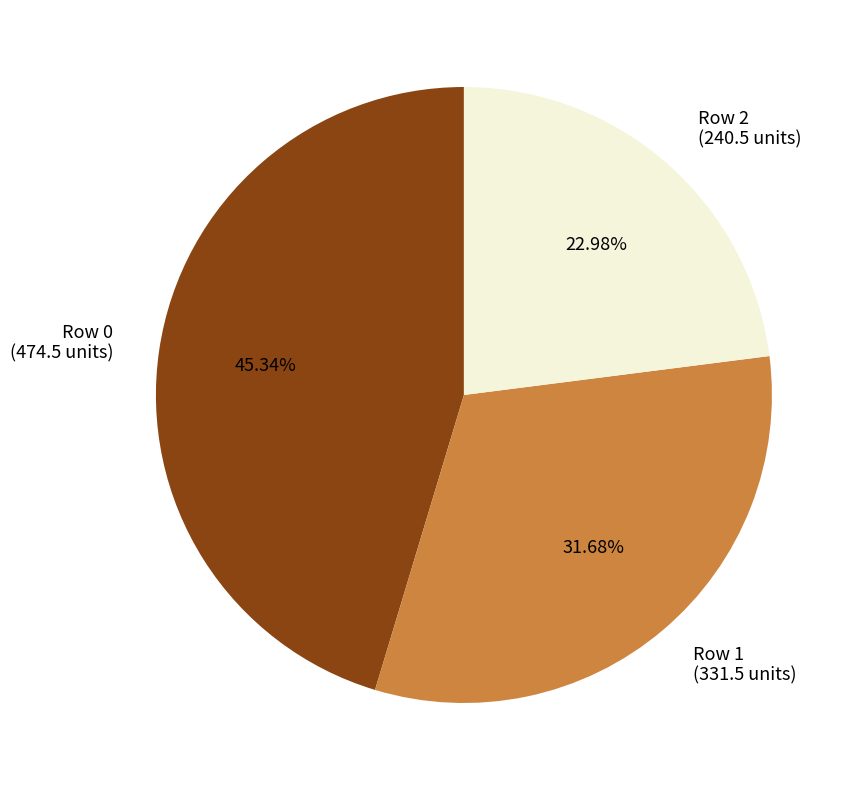

How many segments does this pie chart have?

3